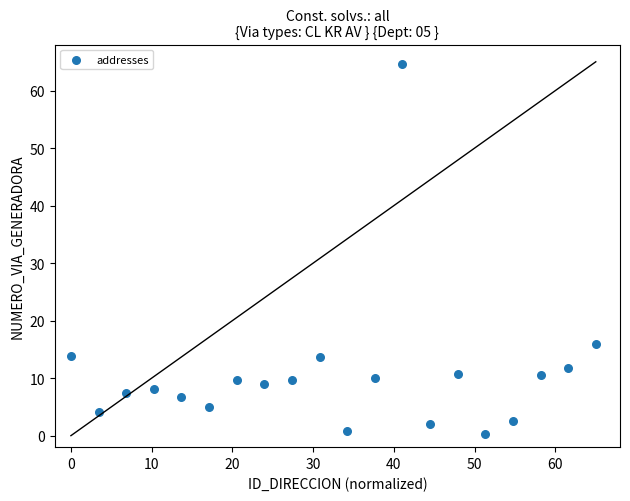

What Y value in the scatter plot is closest to 32?

15.9